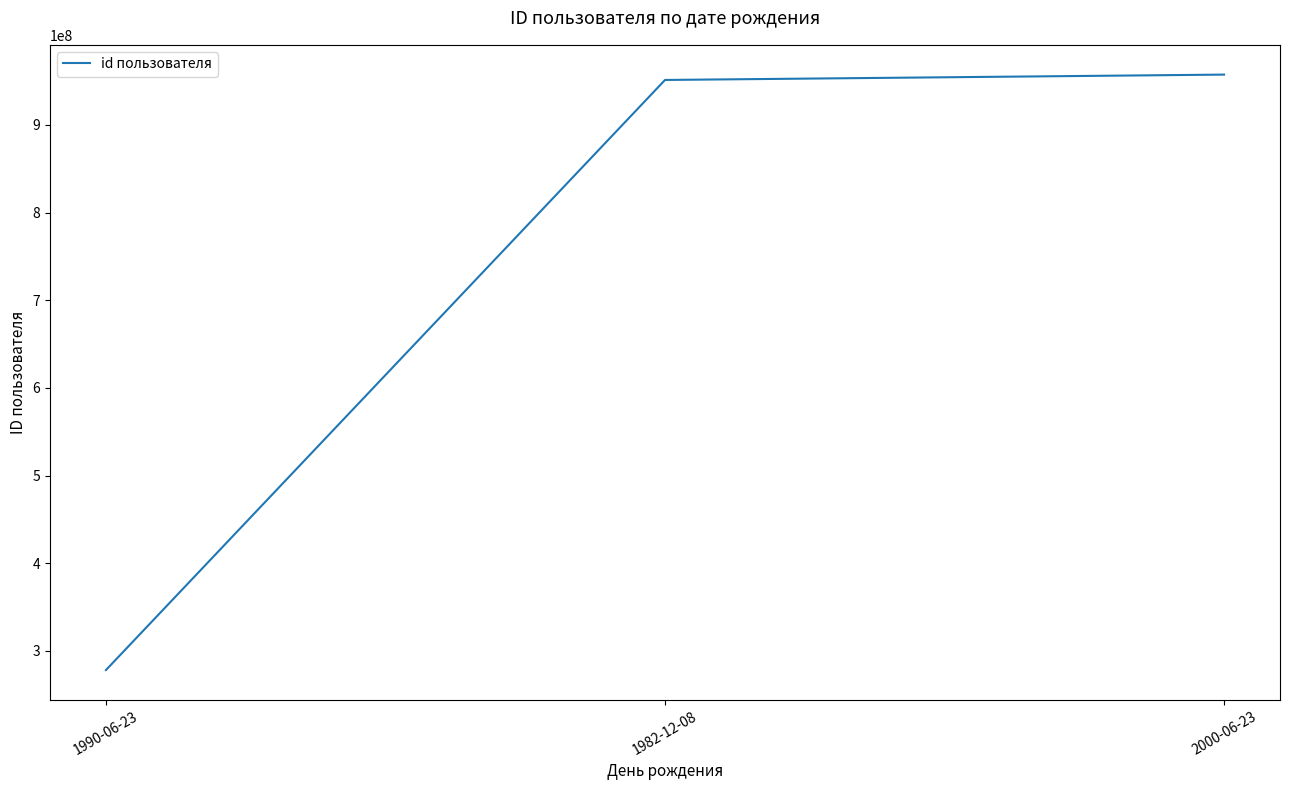

True or false: the data shows 957329180 at 2000-06-23.

True